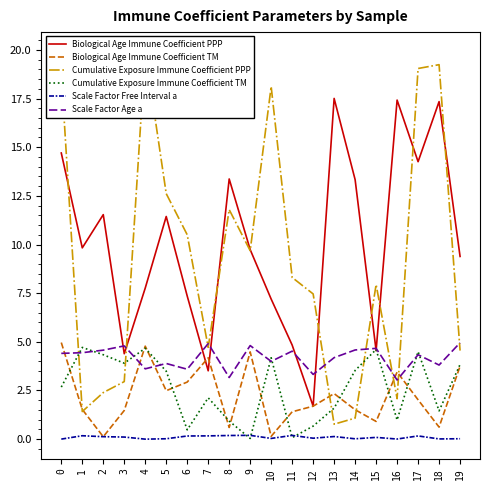

Where is Scale Factor Free Interval a nearest to the value 0?

4